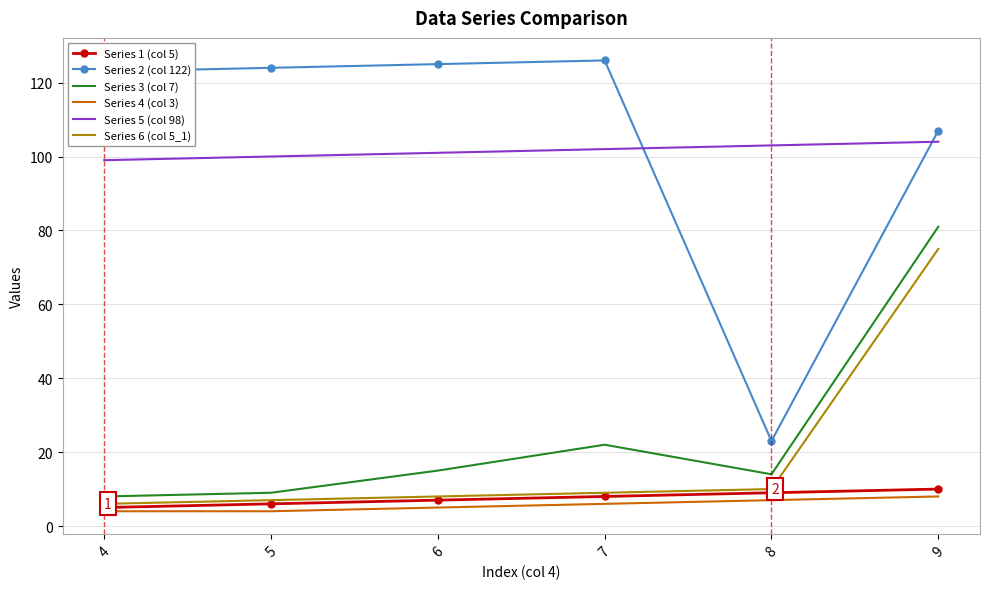

The value of Series 5 (col 98) at 7 is 33. True or false?

False